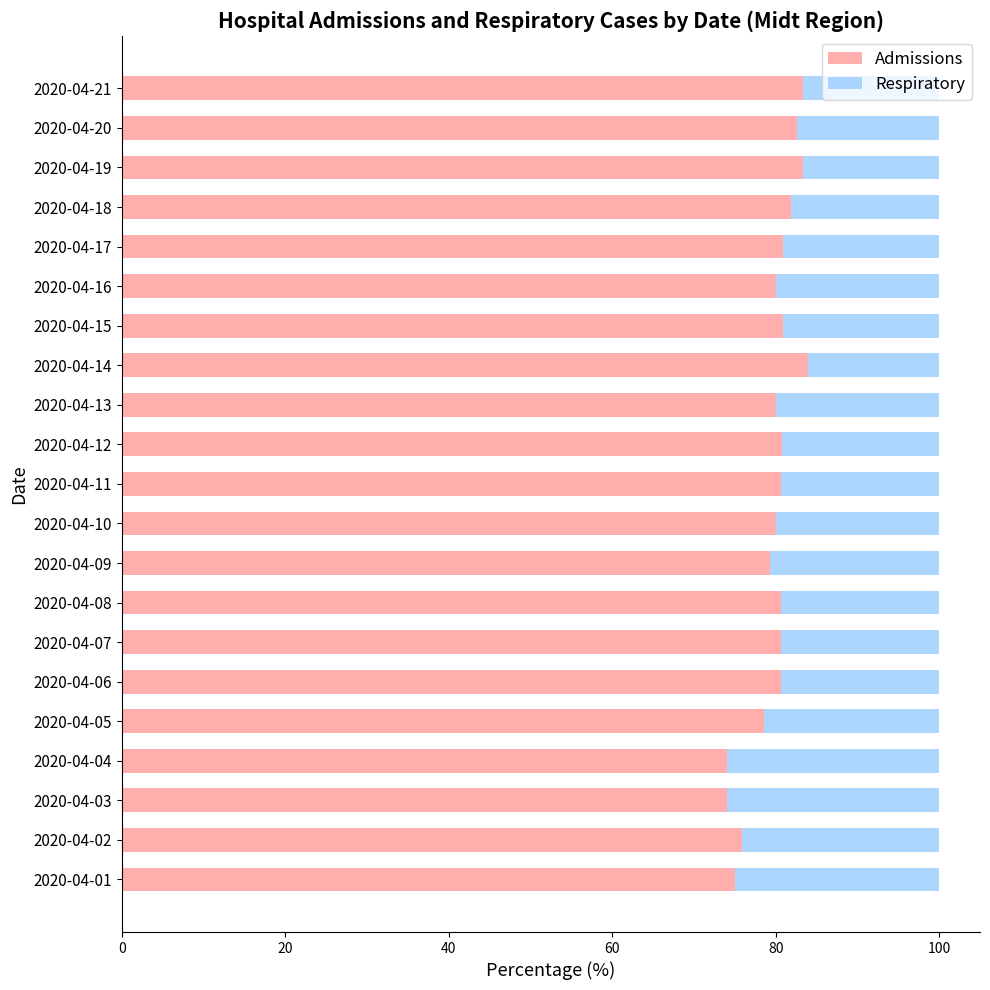

How many distinct data groups are displayed?

2